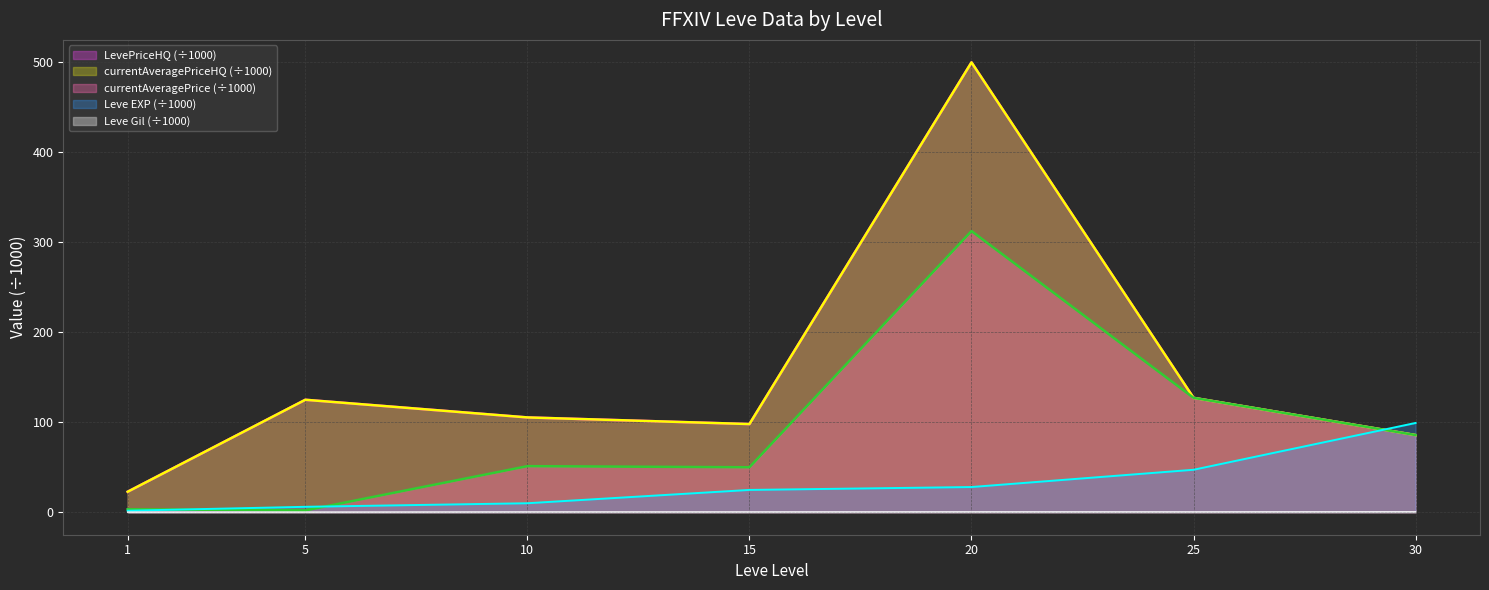

Where does the currentAveragePrice series first go above 51?

10